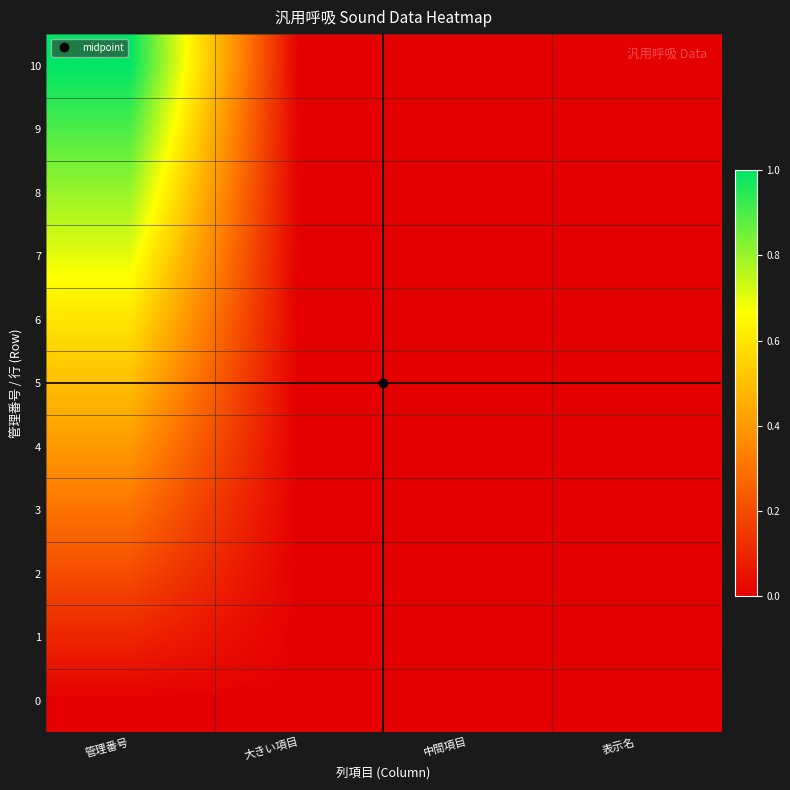

List the series in order of their peak value, lowest first.

0, 1, 2, 3, 4, 5, 6, 7, 8, 9, 10